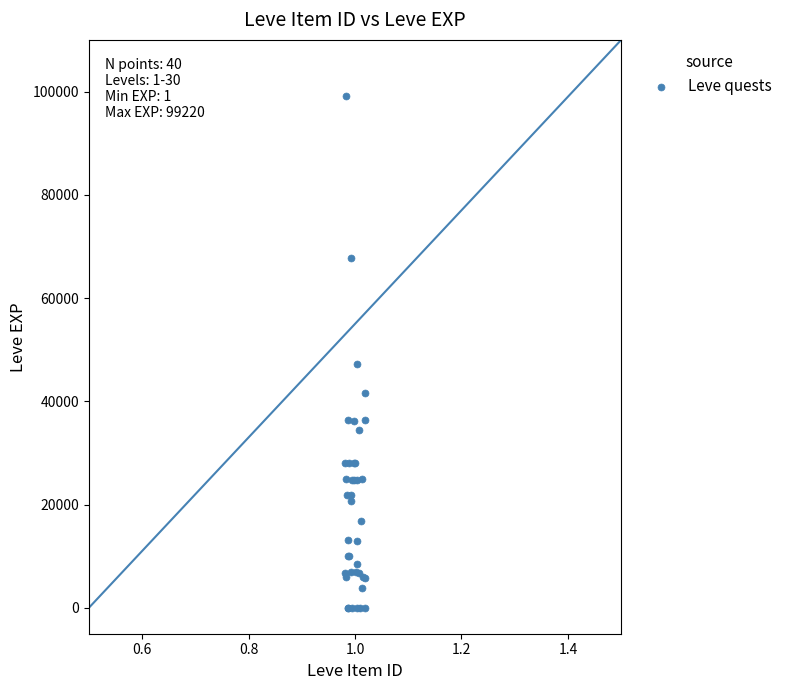

What Y value in the scatter plot is closest to 49610?

47200